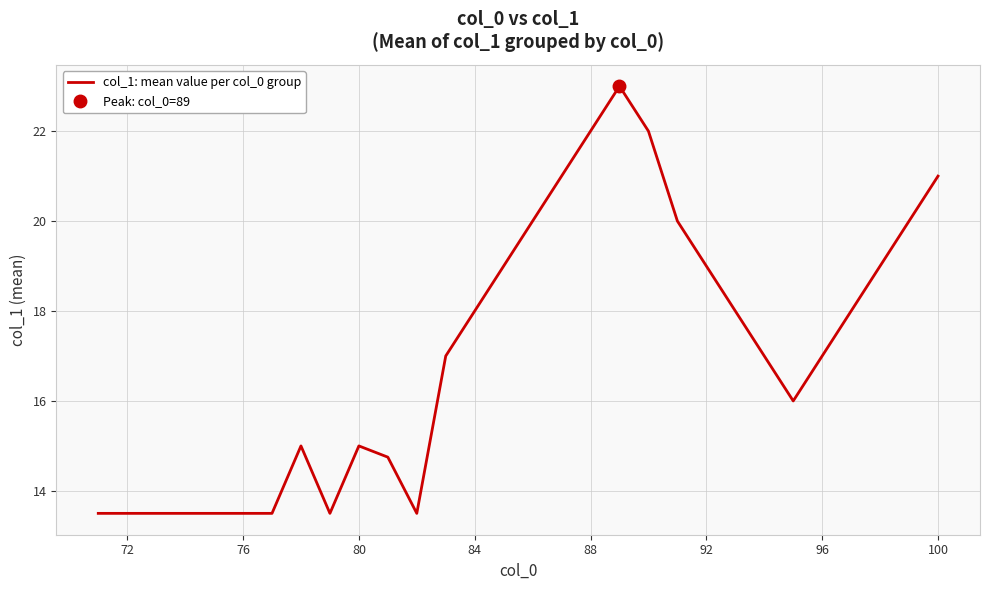

What is the minimum value for col_1: mean value per col_0 group?

13.5